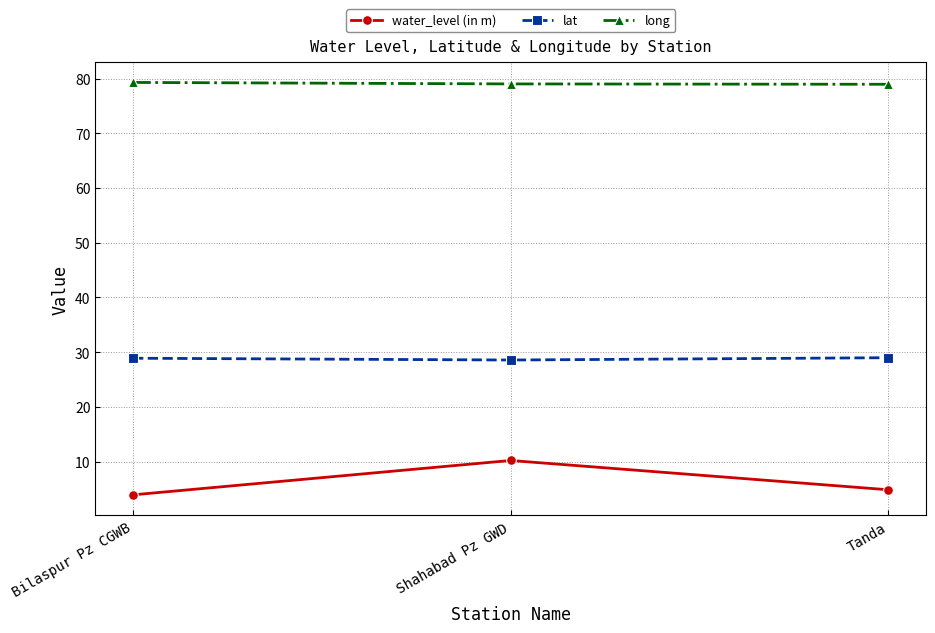

What is the maximum value for long?

79.3